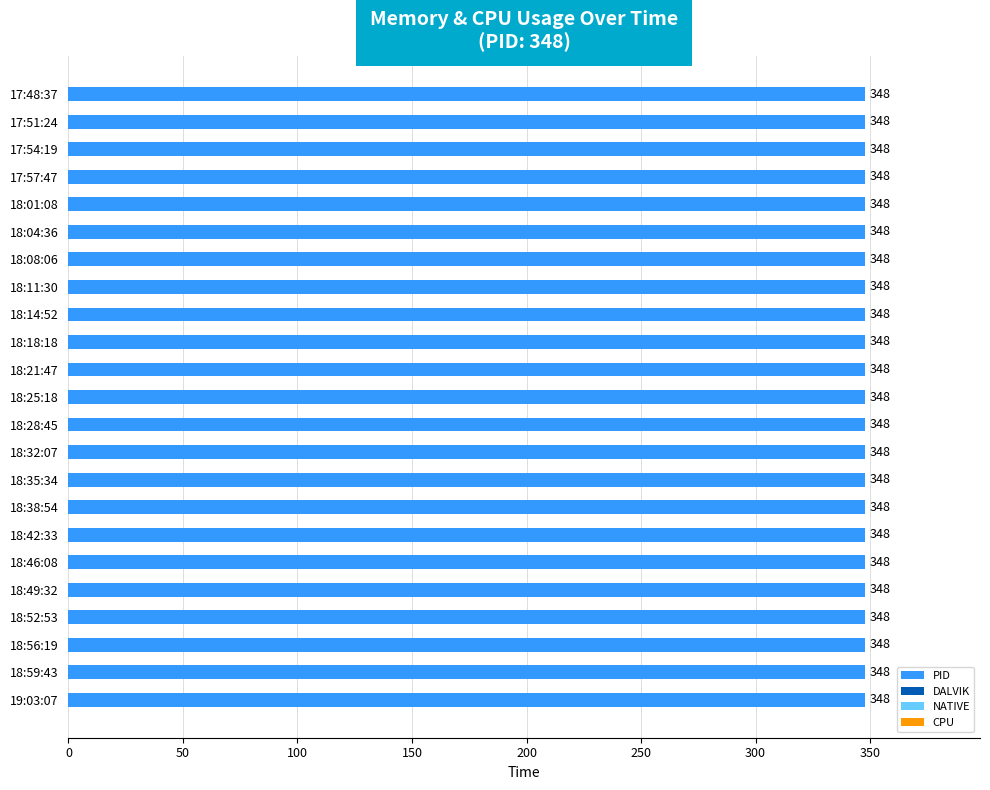

The PID series shows 0.2 at 10. True or false?

False